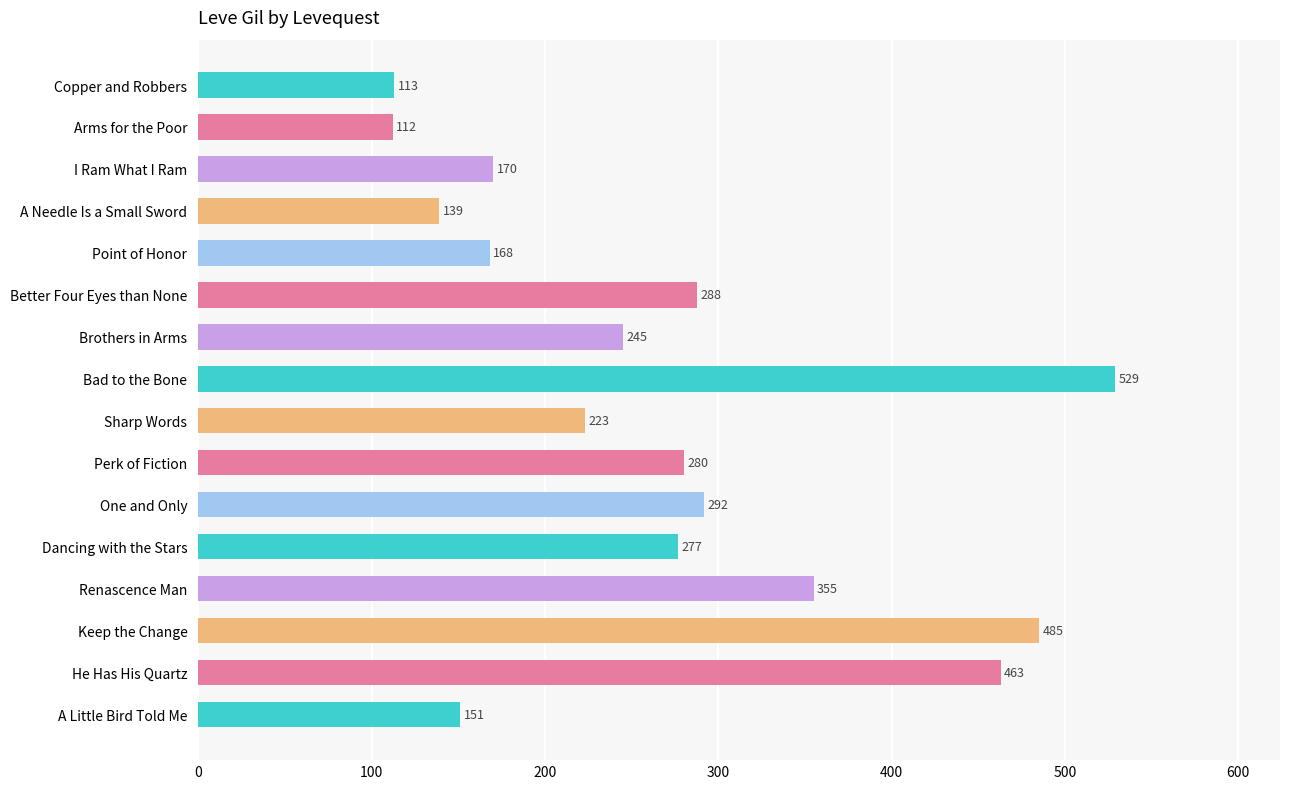

List the labels in order of value, largest first.

Bad to the Bone, Keep the Change, He Has His Quartz, Renascence Man, One and Only, Better Four Eyes than None, Perk of Fiction, Dancing with the Stars, Brothers in Arms, Sharp Words, I Ram What I Ram, Point of Honor, A Little Bird Told Me, A Needle Is a Small Sword, Copper and Robbers, Arms for the Poor